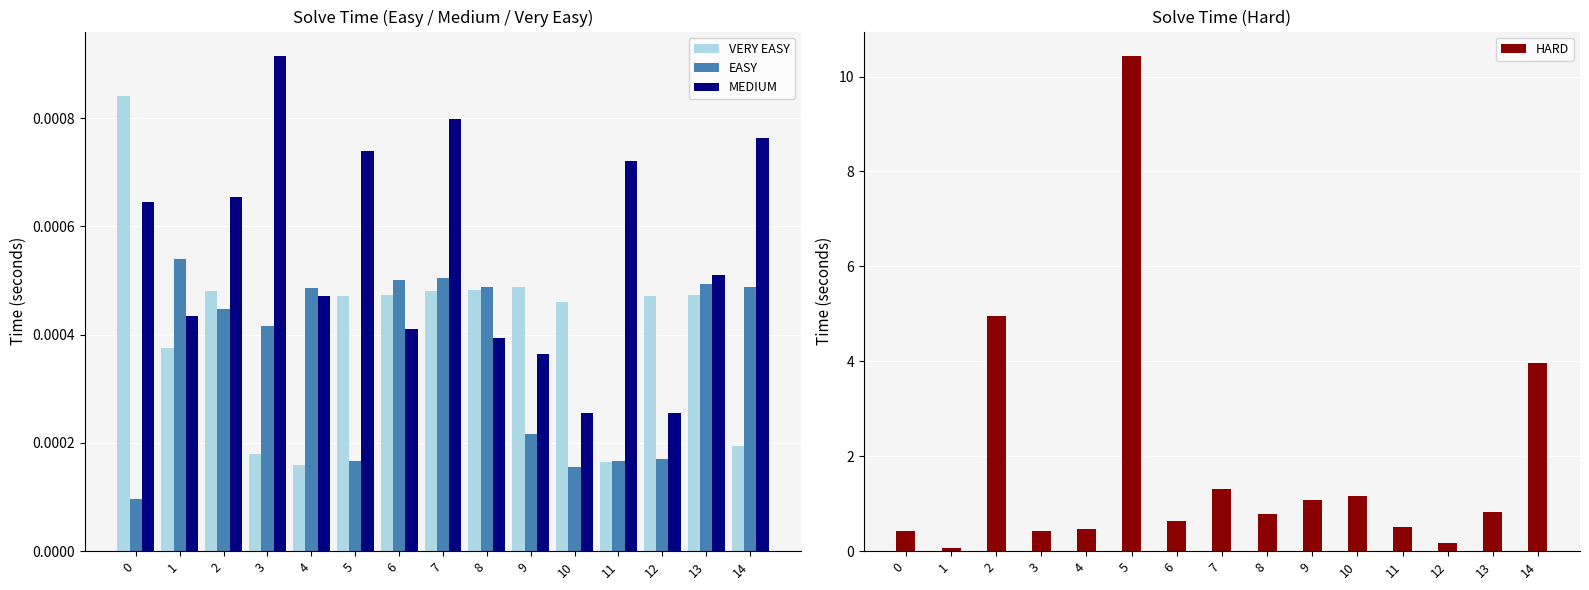

Is the value of MEDIUM at 7 greater than the value of HARD at 7?

No